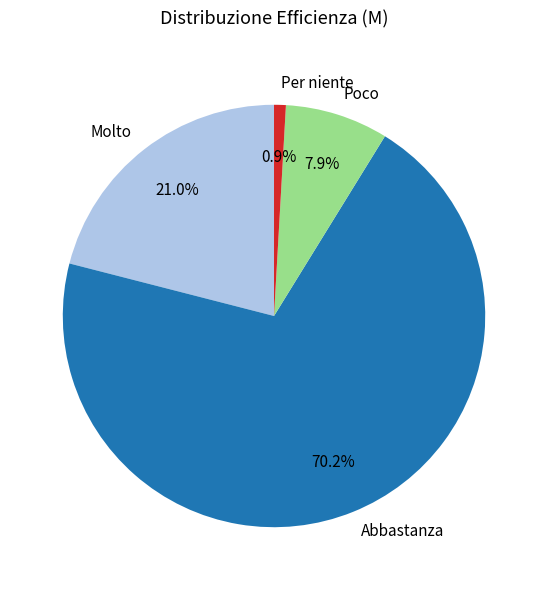

What is the ratio of the value at Per niente to the value at Poco?

0.1